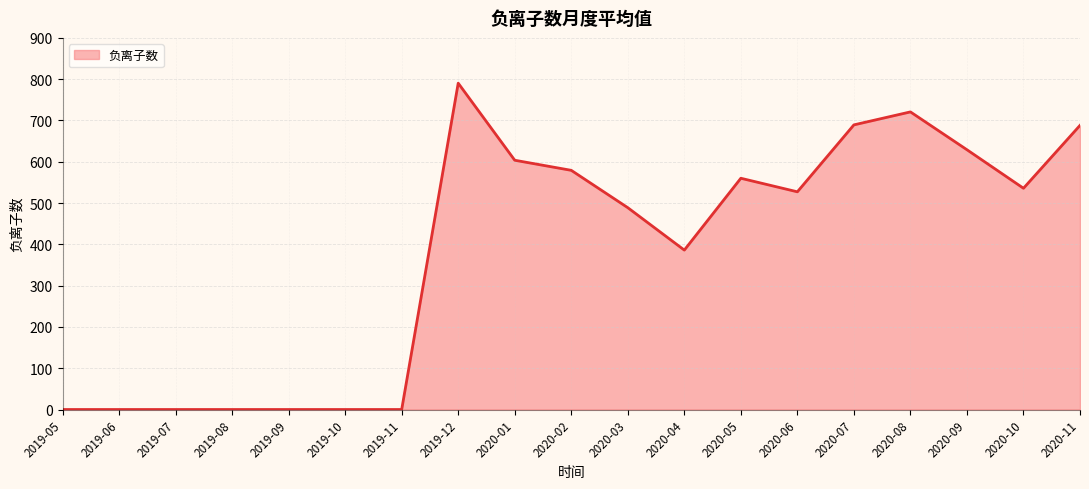

What is the difference between the maximum and minimum values?

790.4